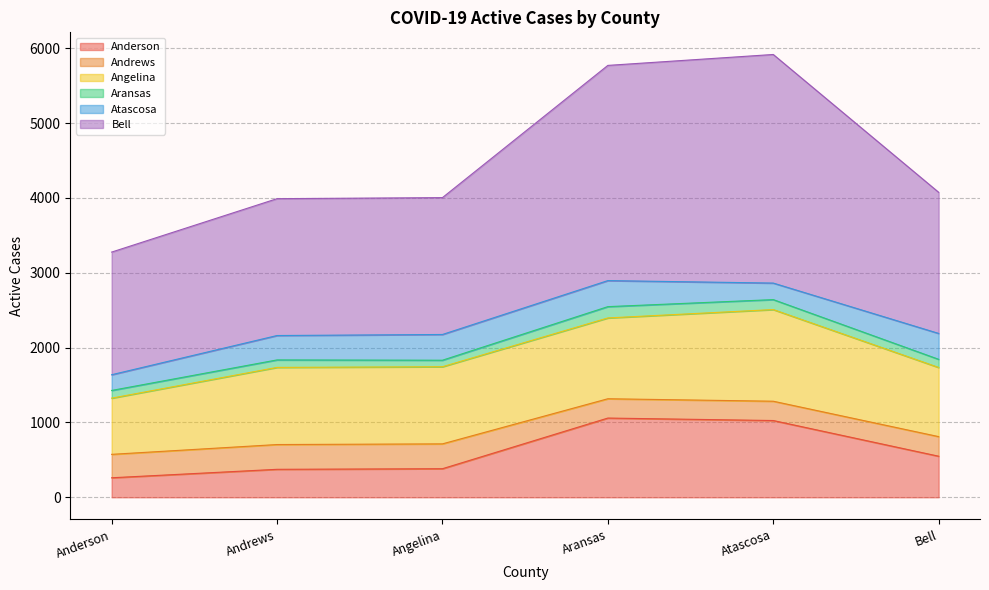

How many distinct data groups are displayed?

6